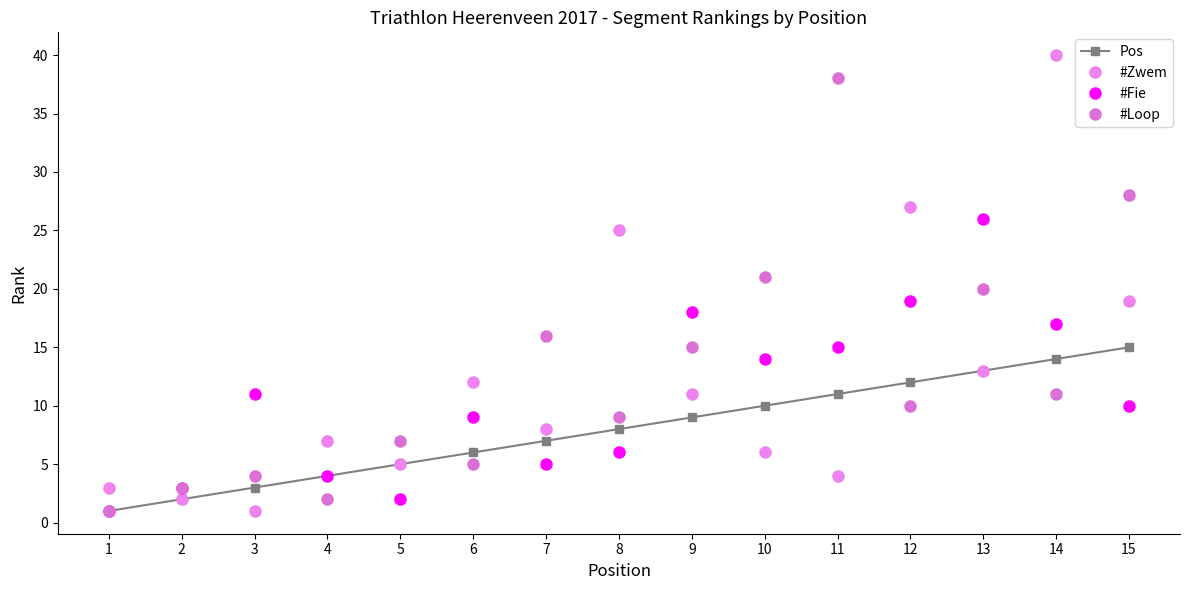

How many lines are shown in the chart?

4